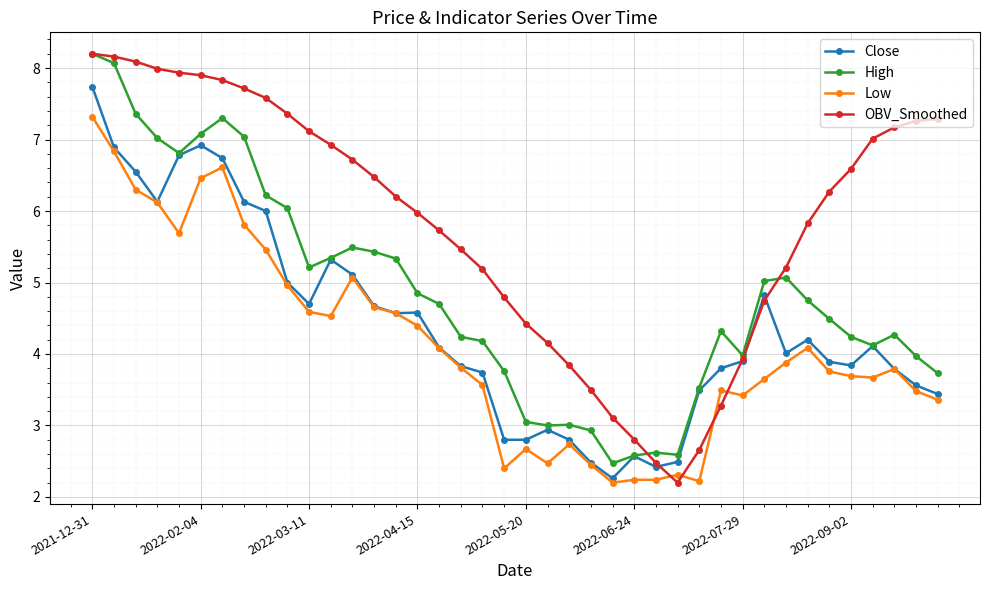

List the series in order of their overall mean, highest first.

OBV_Smoothed, High, Close, Low